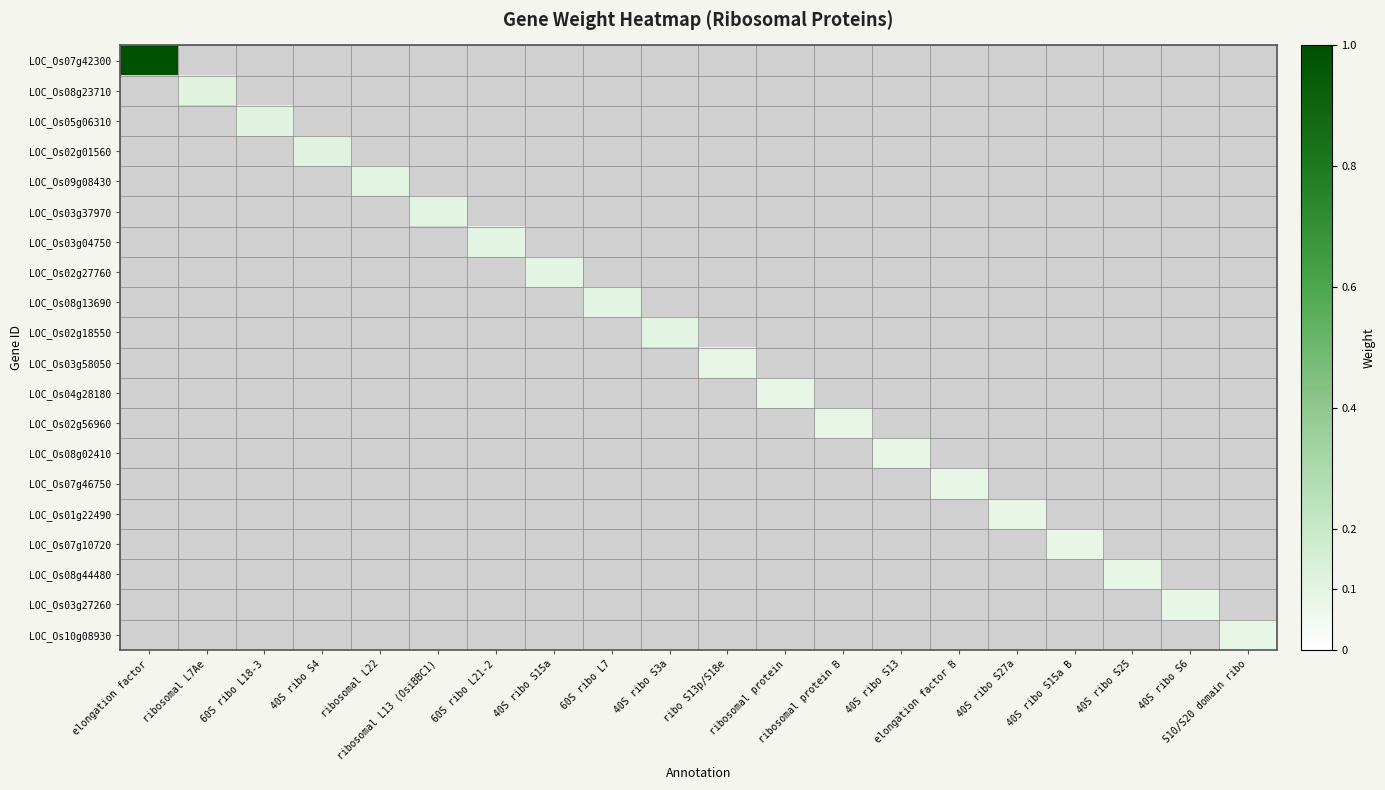

Count the number of data series in this chart.

20